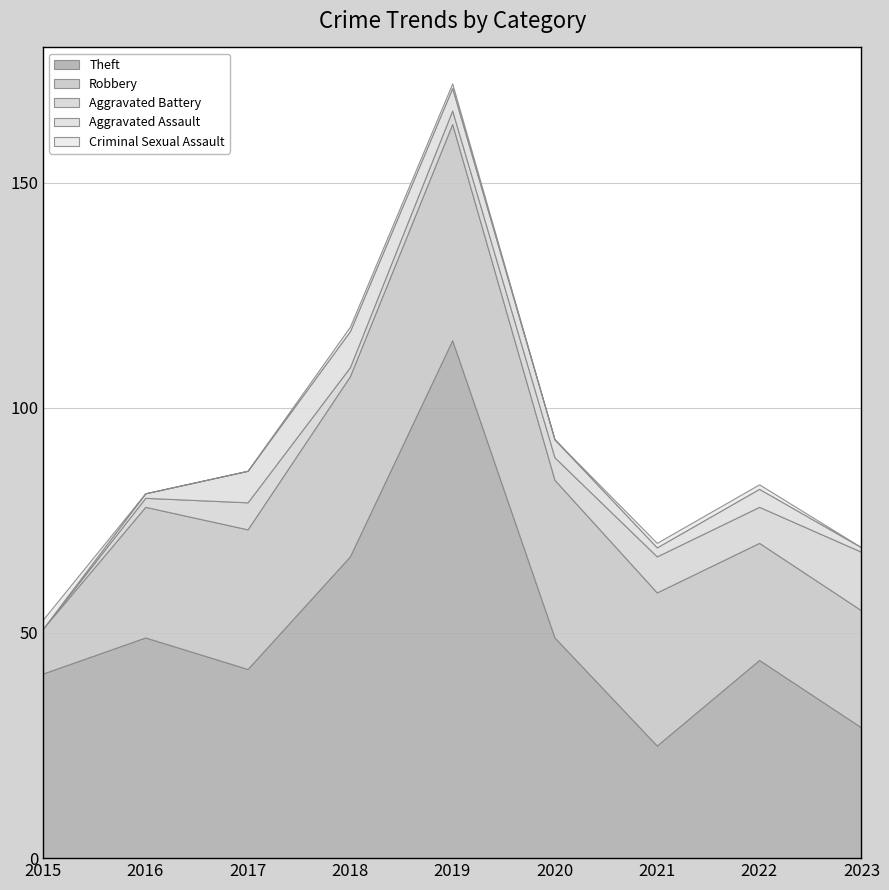

Where is Robbery nearest to the value 29?

2016